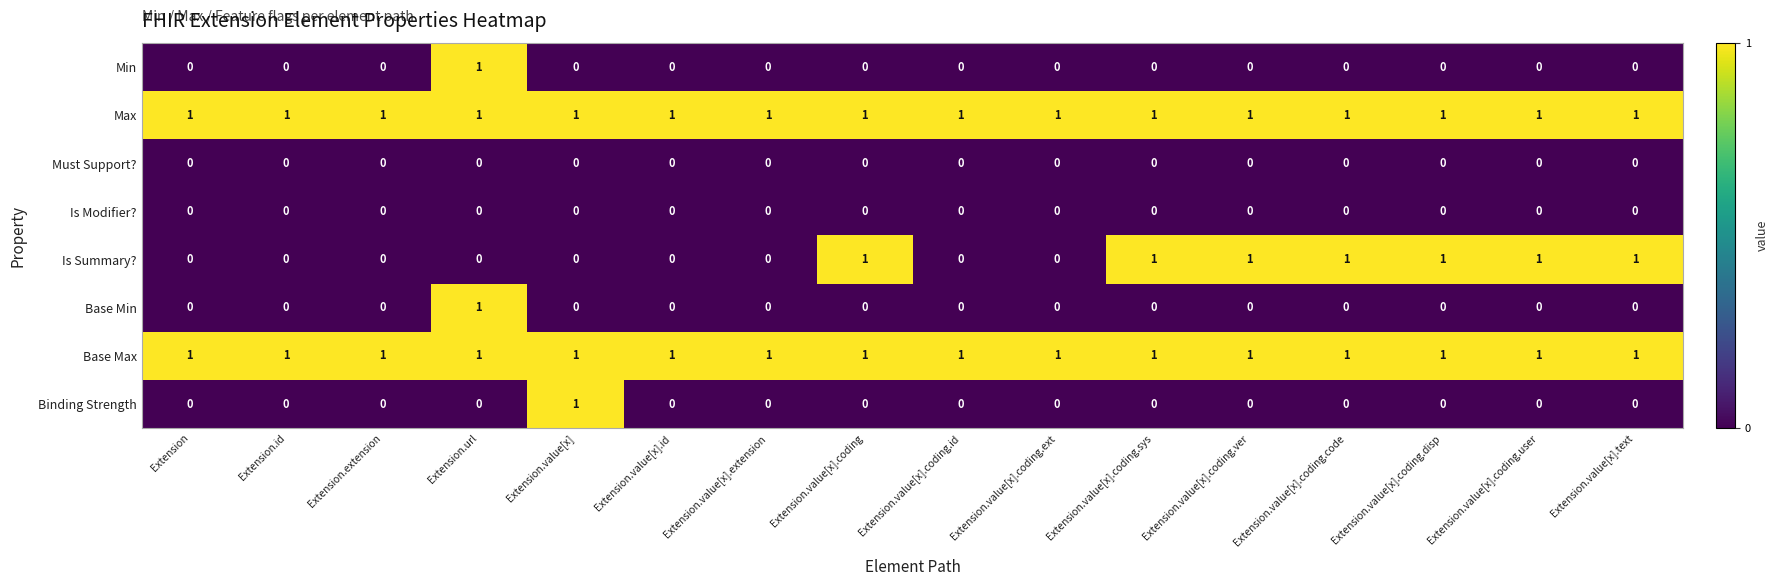

What is the sum of all Is Summary? values?

7